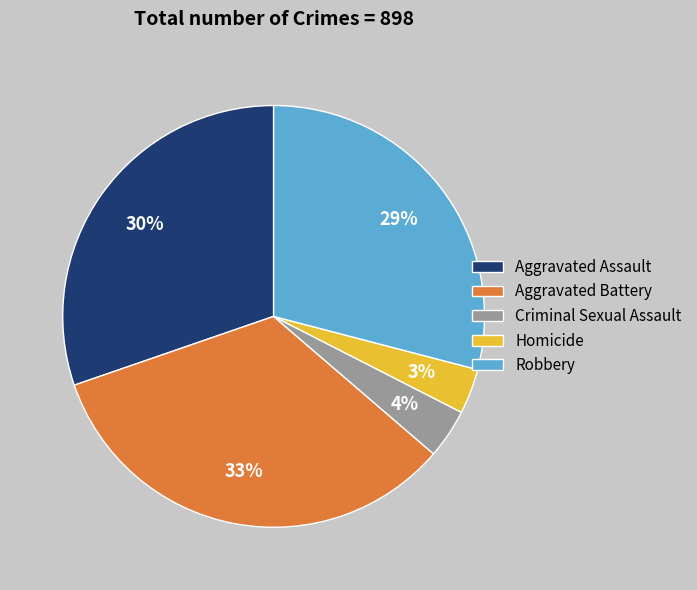

To the nearest percent, what percentage of the pie is Criminal Sexual Assault?

4%